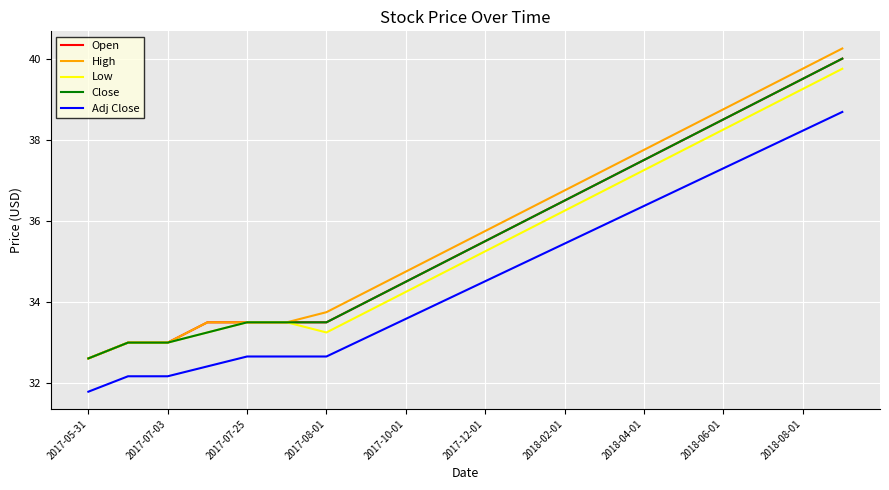

What is the maximum value for Adj Close?

38.7